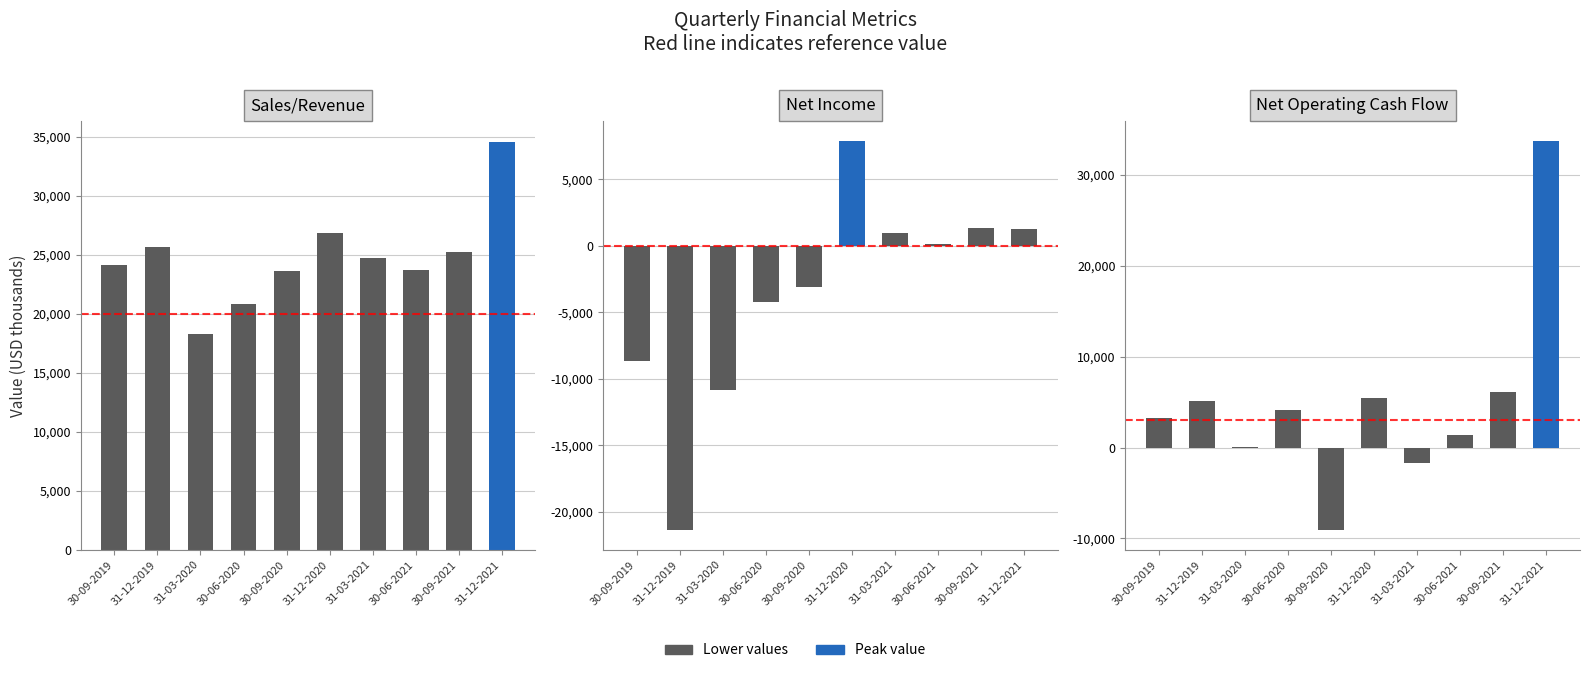

Reading left to right, extract all data points from this chart.

Sales/Revenue: 24179	25705	18286	20854	23651	26887	24726	23714	25255	34597
Net Income: -8655	-21370	-10851	-4197	-3062	7898	939	172	1374	1268
Net Operating Cash Flow: 3240	5122	89	4124	-9105	5509	-1681	1335	6089	33774